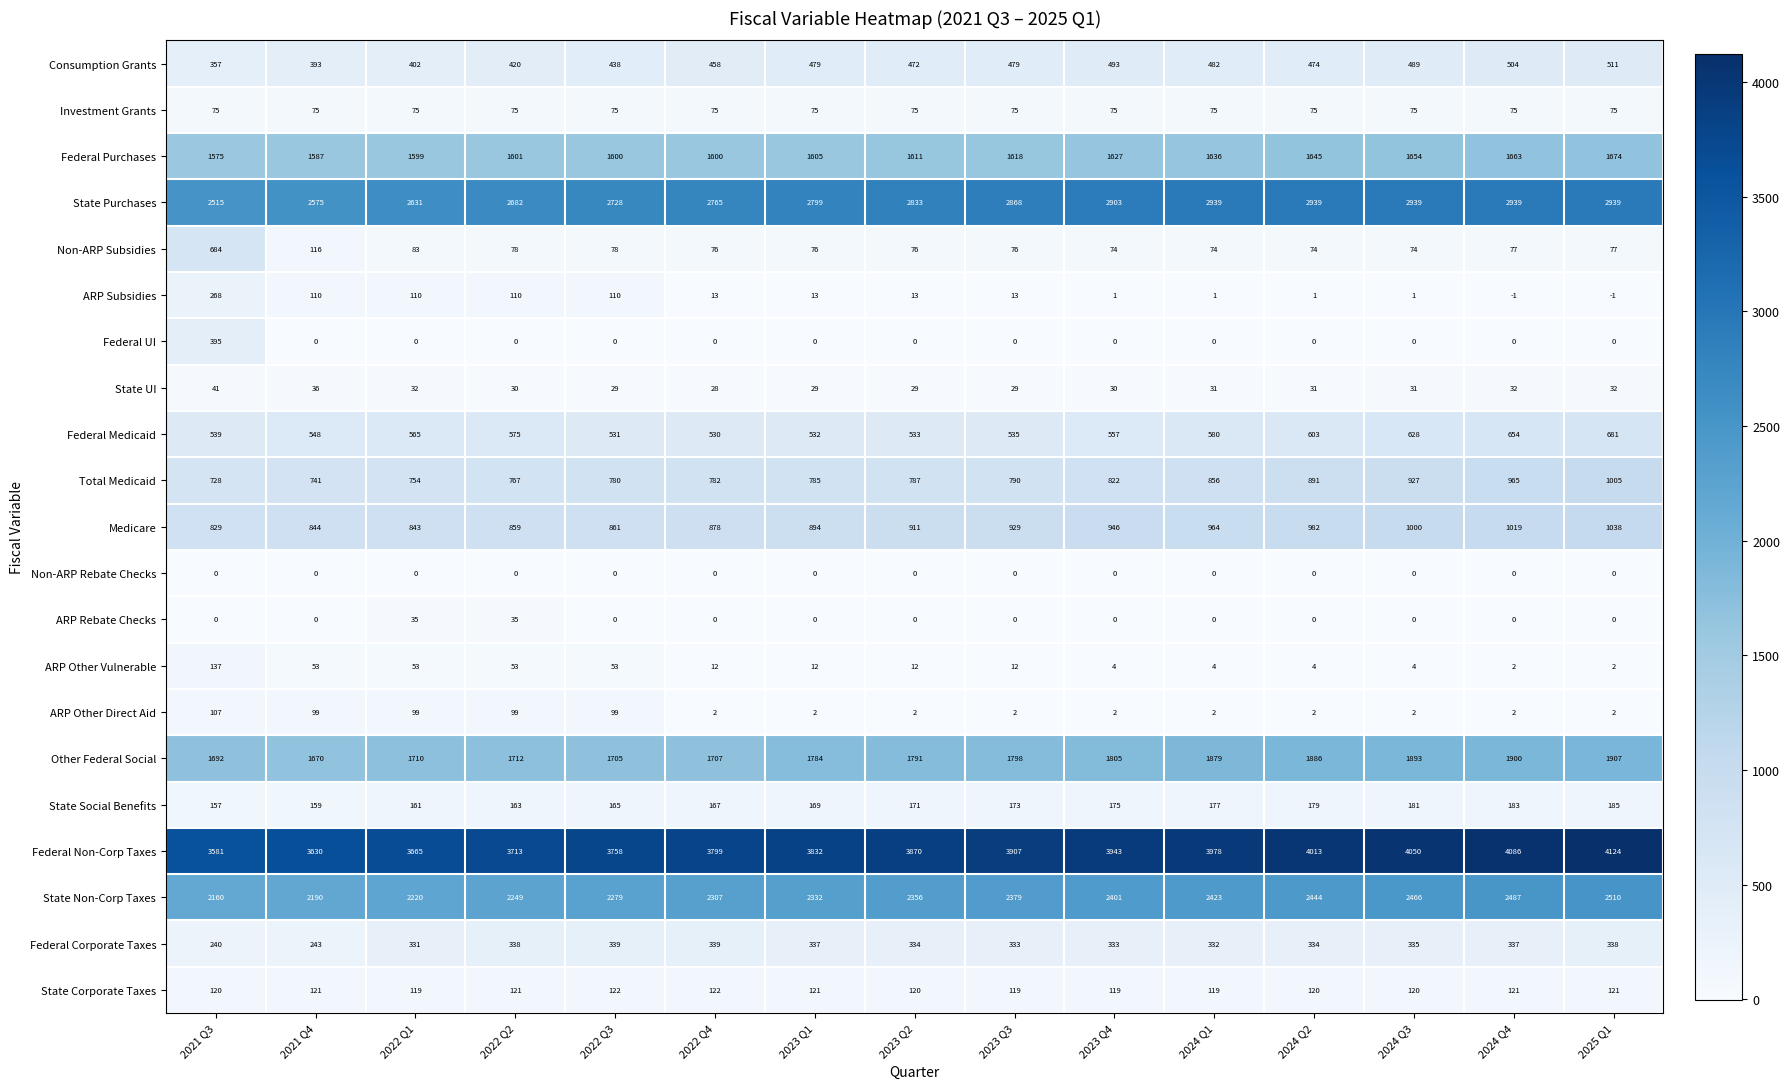

The Federal Non-Corp Taxes series shows 1162 at 2022 Q3. True or false?

False